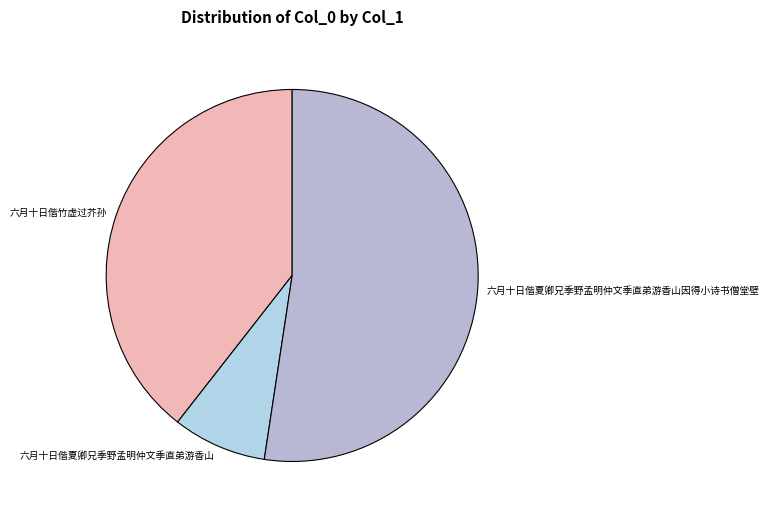

What is the largest slice in the pie chart?

六月十日偕夏卿兄季野孟明仲文季直弟游香山因得小诗书僧堂壁